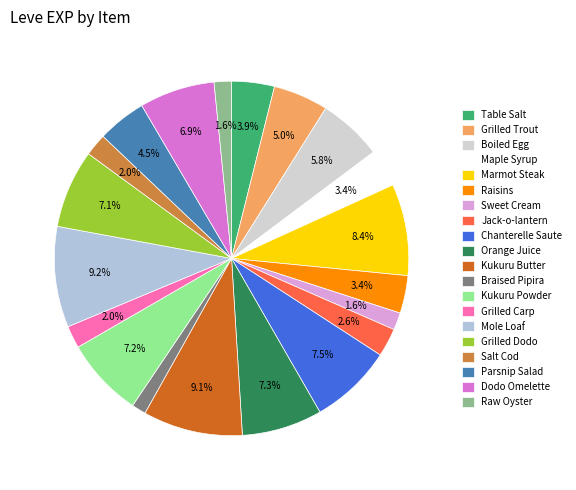

Approximately how many times larger is the value at Dodo Omelette compared to Grilled Trout?

1.4